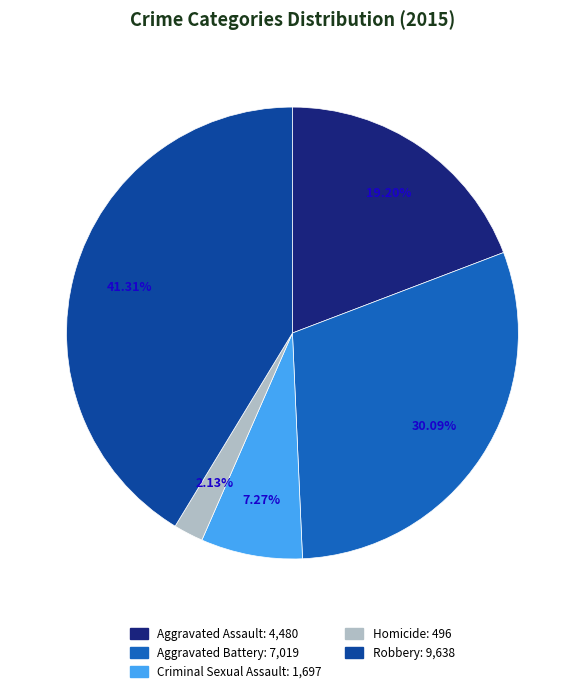

Does any single category account for the majority?

No